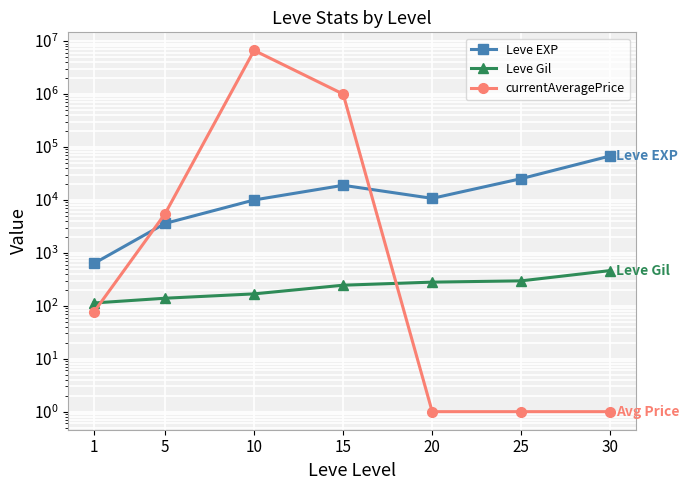

What are all the series names shown in the legend?

Leve EXP, Leve Gil, currentAveragePrice